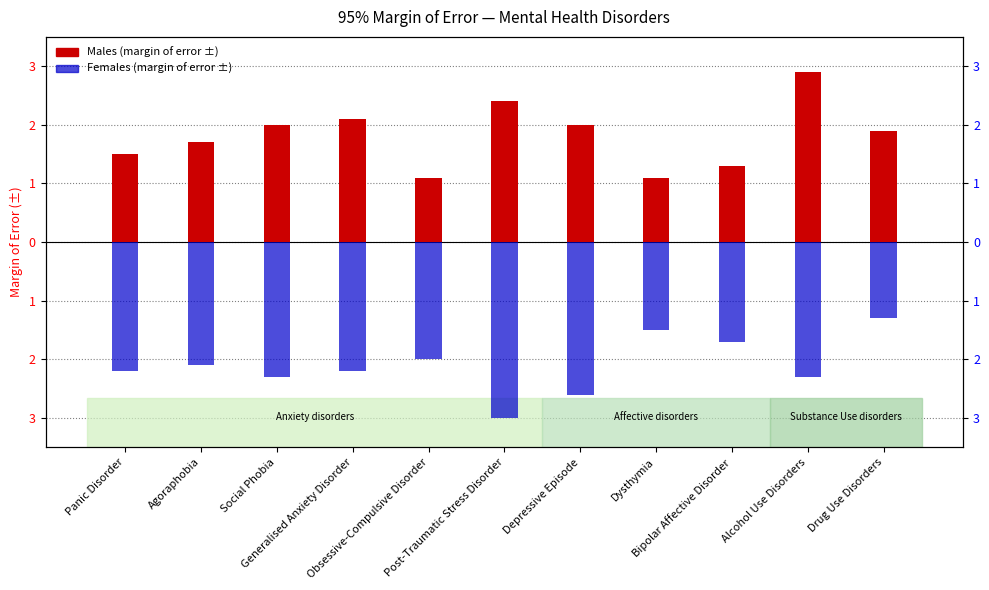

What are all the series names shown in the legend?

Males, Females